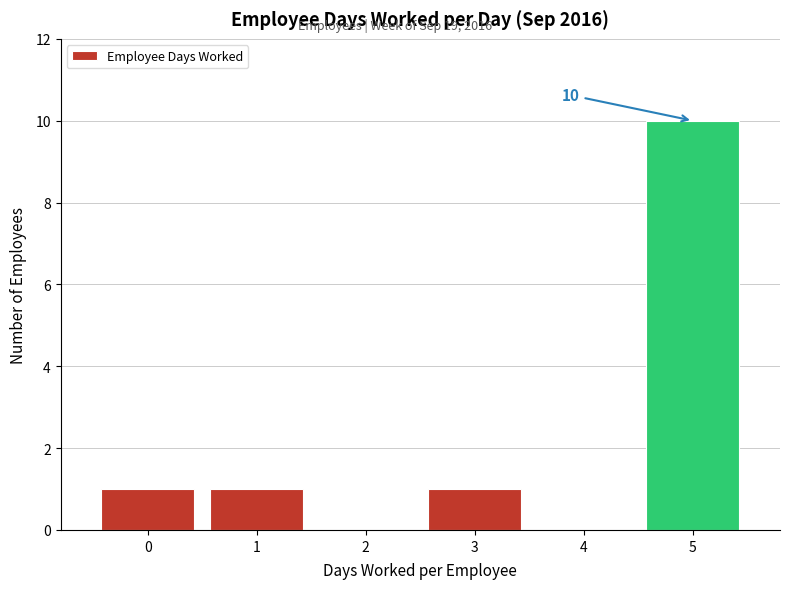

Which range on the x-axis has the tallest bar?

4.5 to 5.5